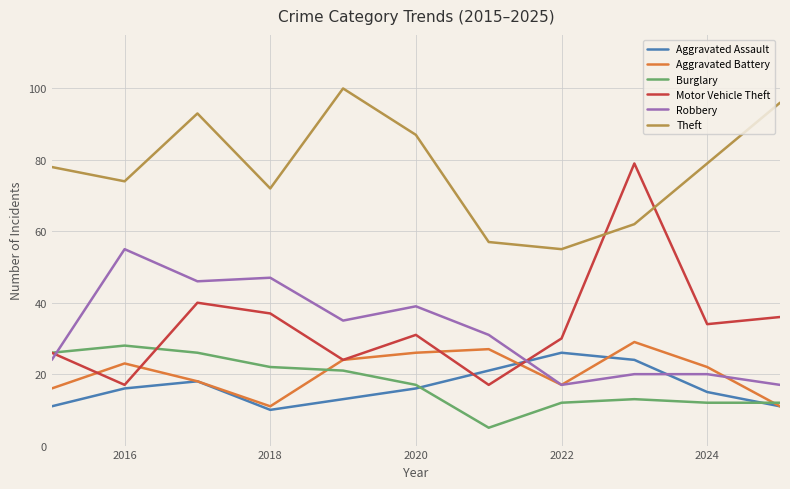

At how many categories does at least one series exceed 76?

7